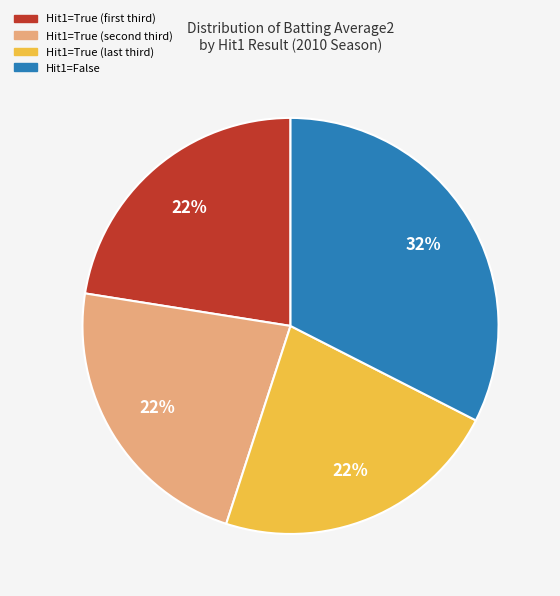

Is there any slice that represents more than half of the pie?

No